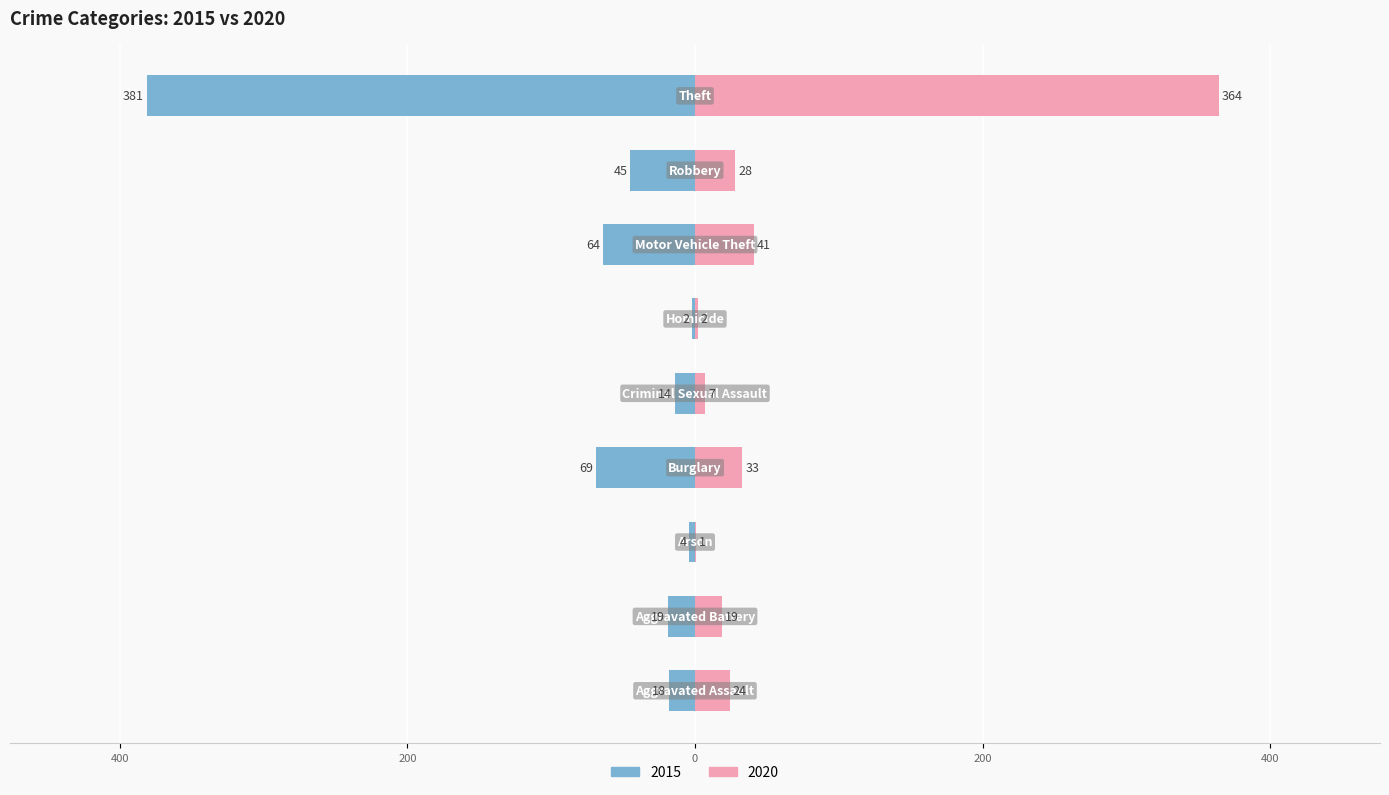

What position from the right is Homicide?

4